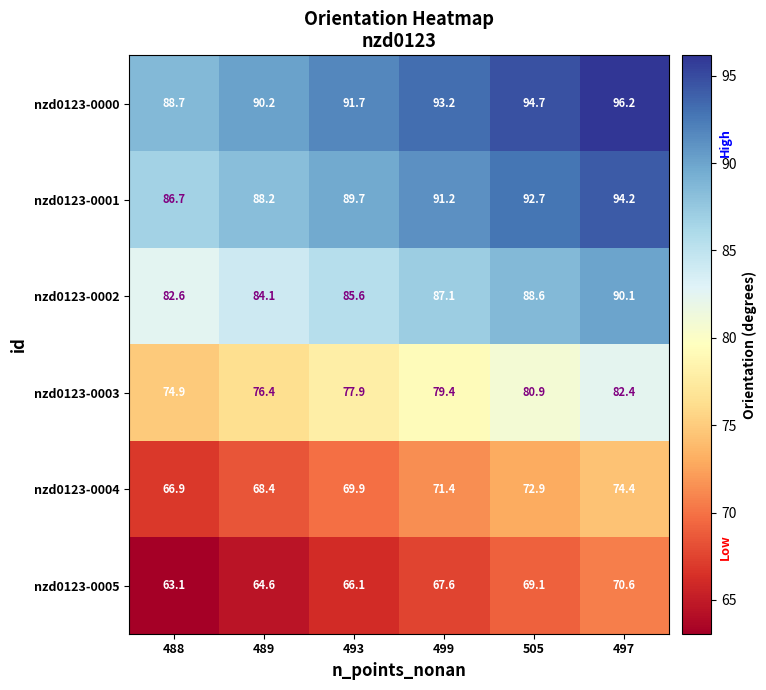

What is the spread (max minus min) of values at 497?

25.6